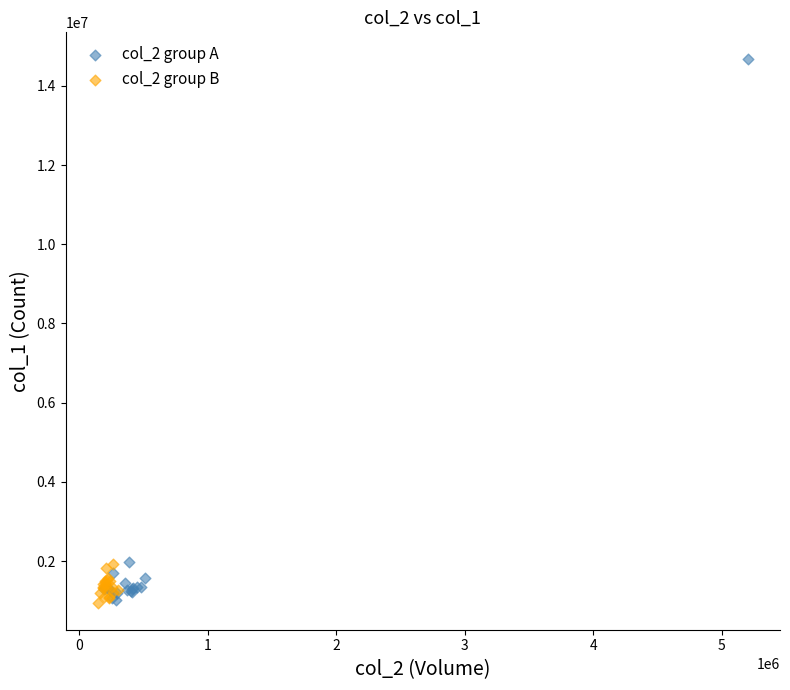

Which series has the largest Y range (max minus min)?

col_2 group A